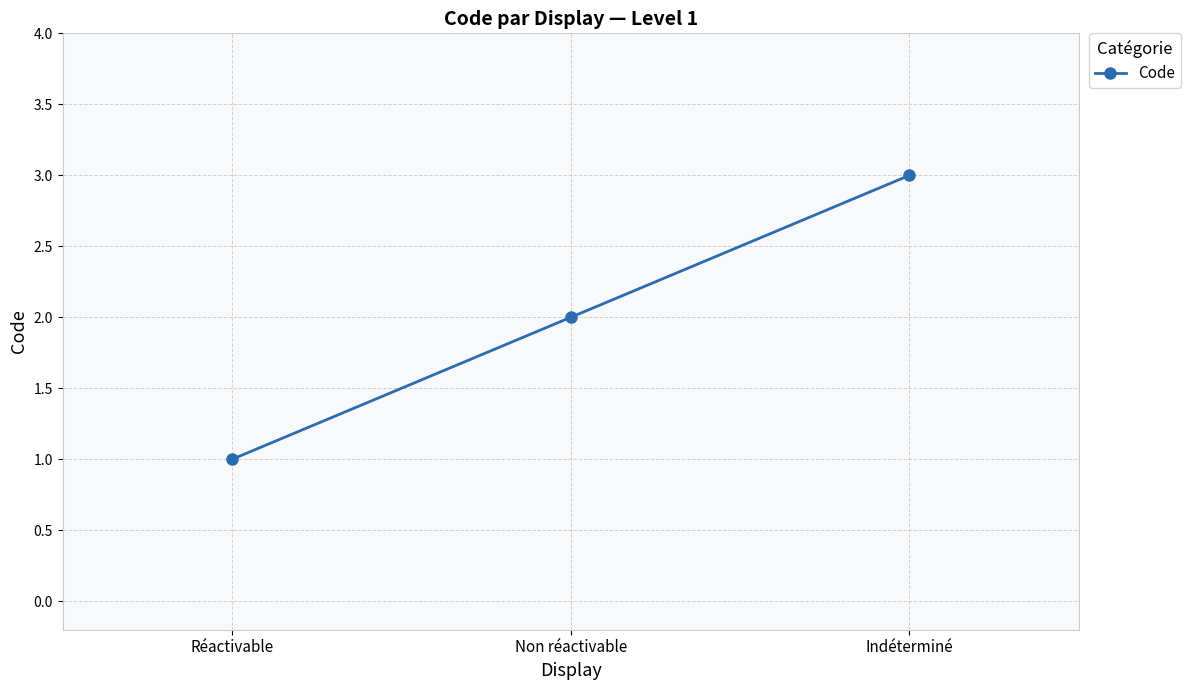

Is it true that the value at Non réactivable is 2?

True